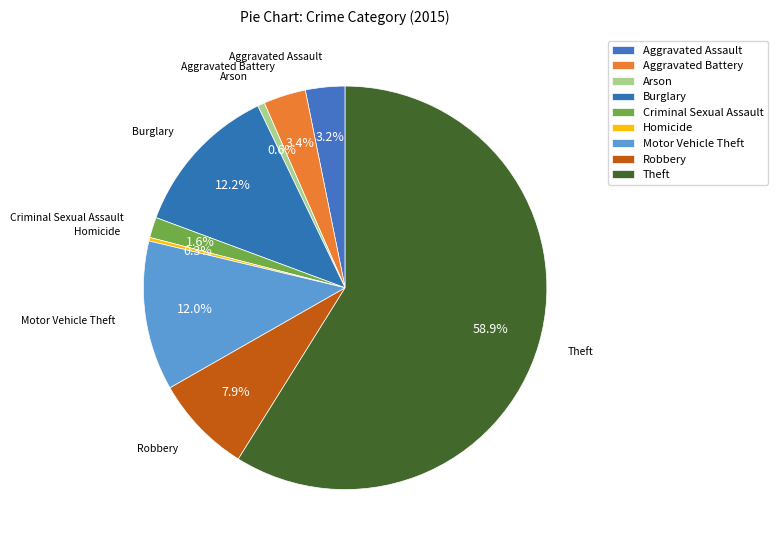

The Homicide slice represents 11% of the pie. True or false?

False